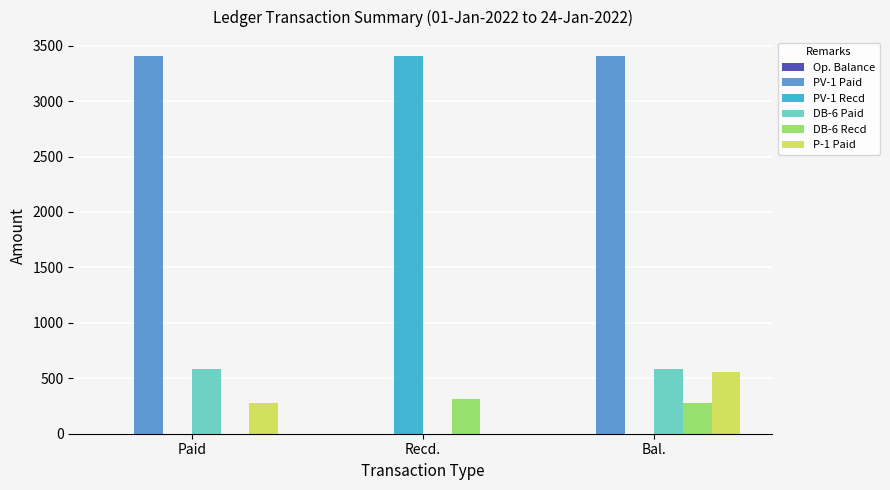

Is the value of DB-6 Recd at Recd. greater than the value of DB-6 Paid at Paid?

No